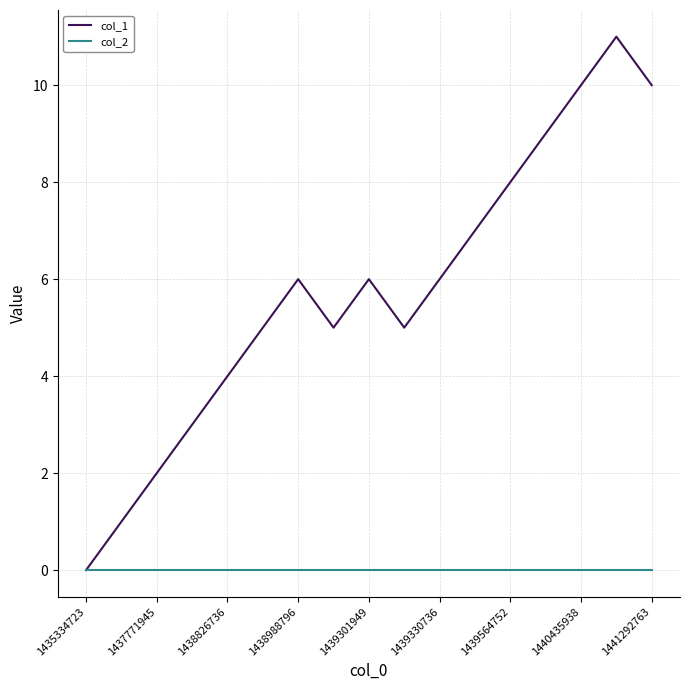

What is the greatest value displayed?

11